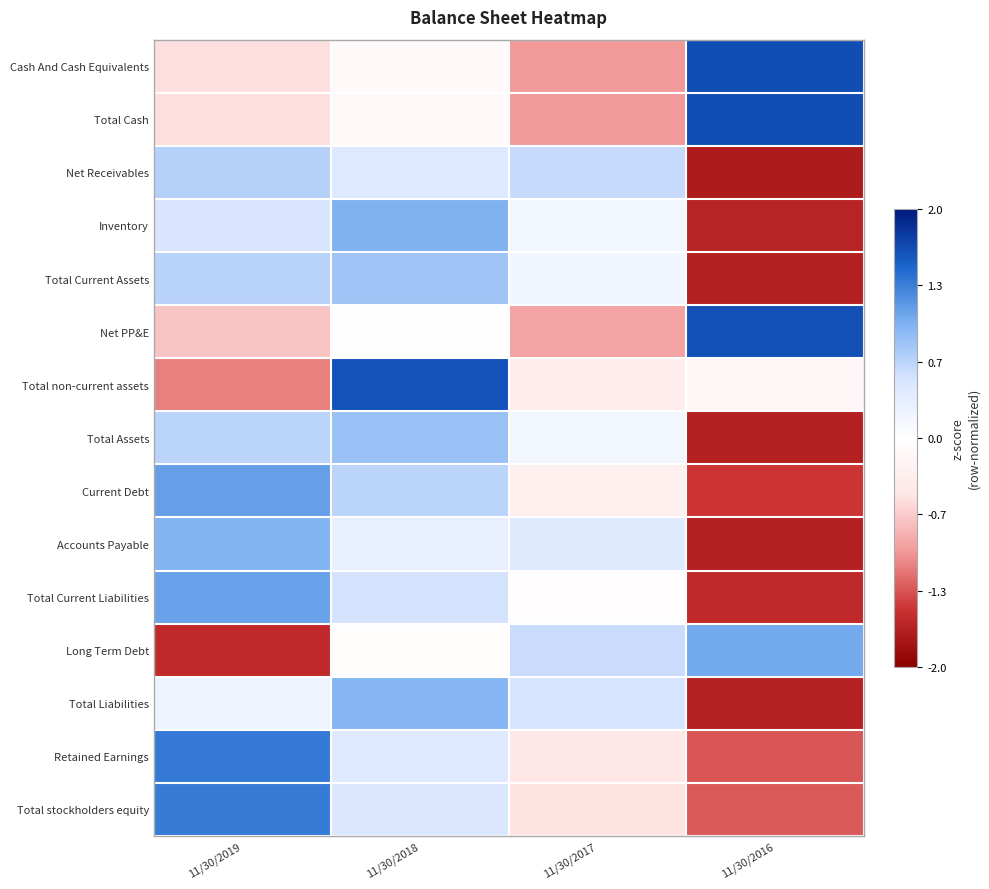

At which category is the sum across all series the highest?

11/30/2018